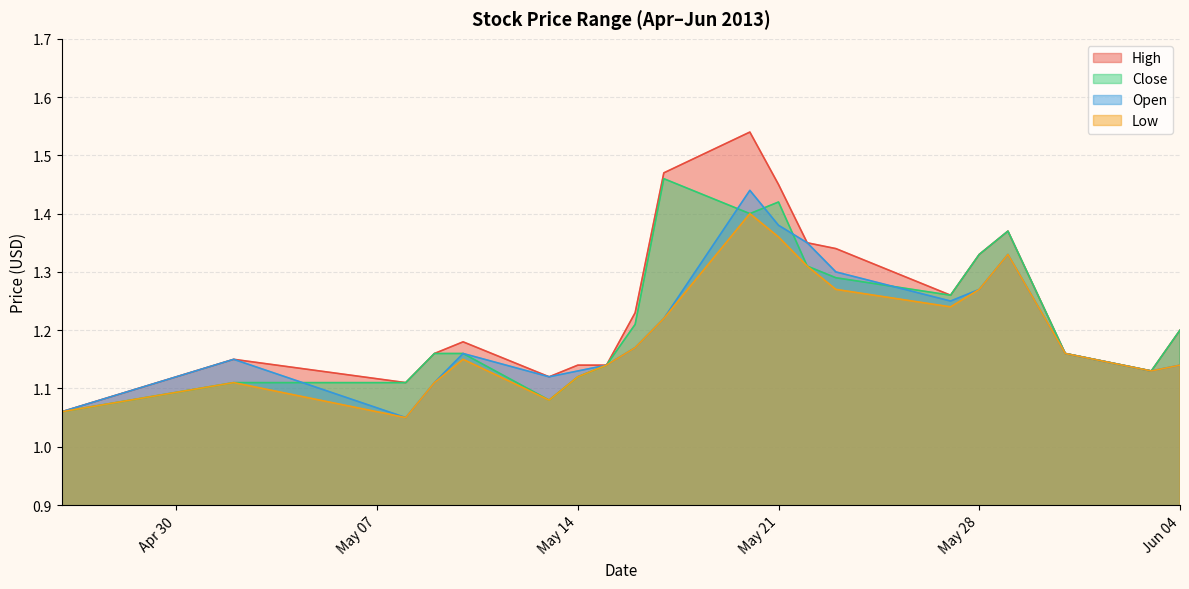

What is the approximate value of Open at 2013-05-15?

1.1